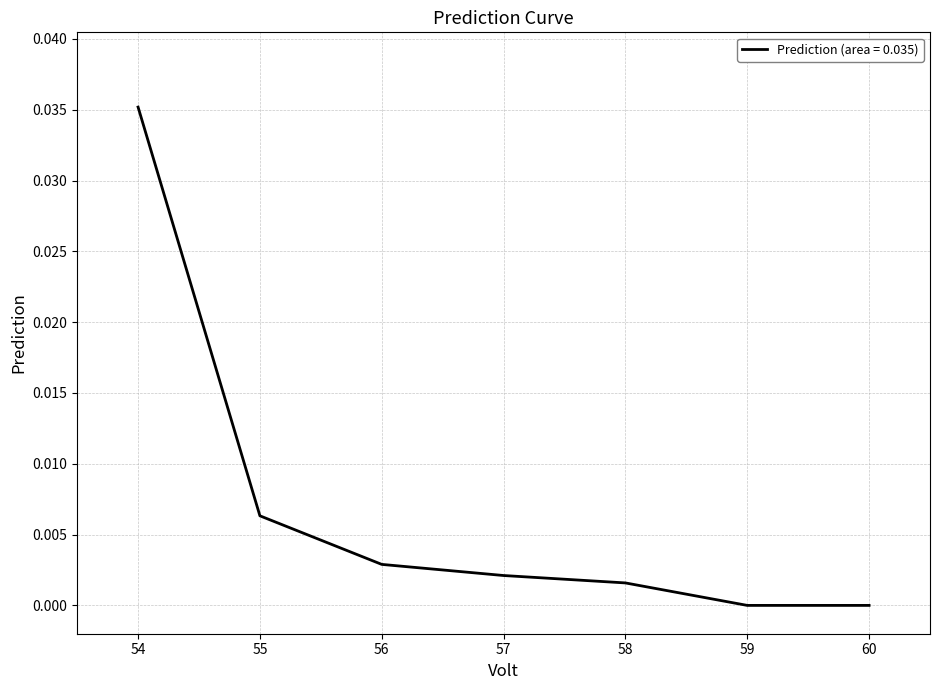

Which category has the highest value across all series?

54